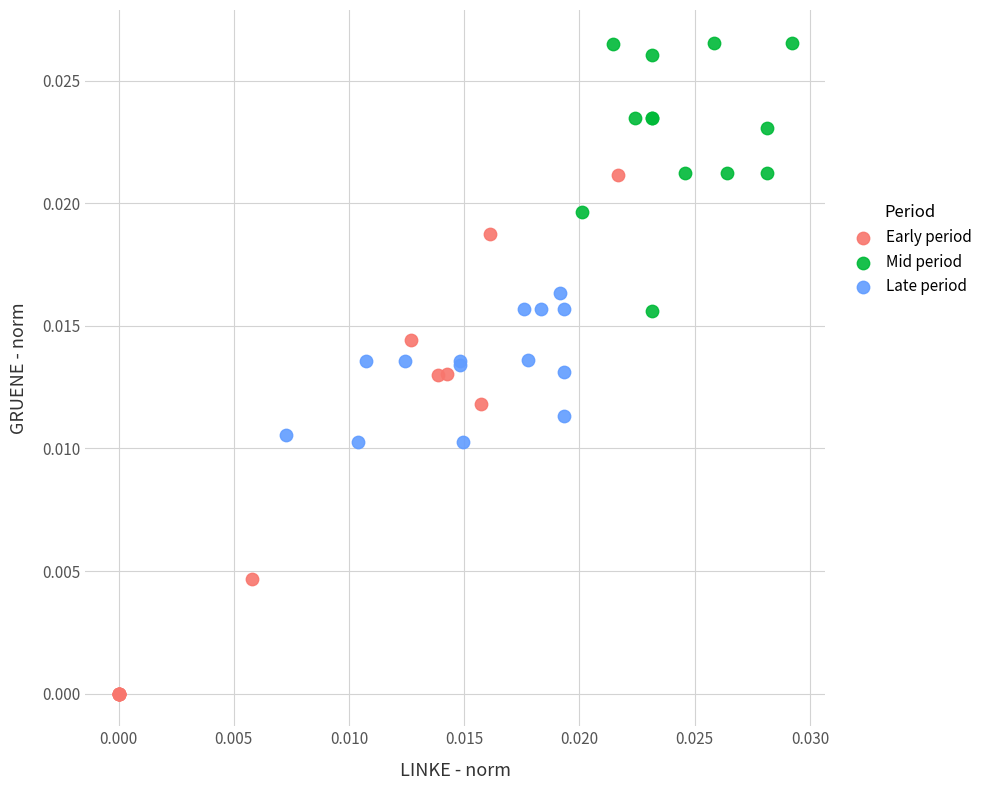

Which series has the widest spread of Y values?

Early period